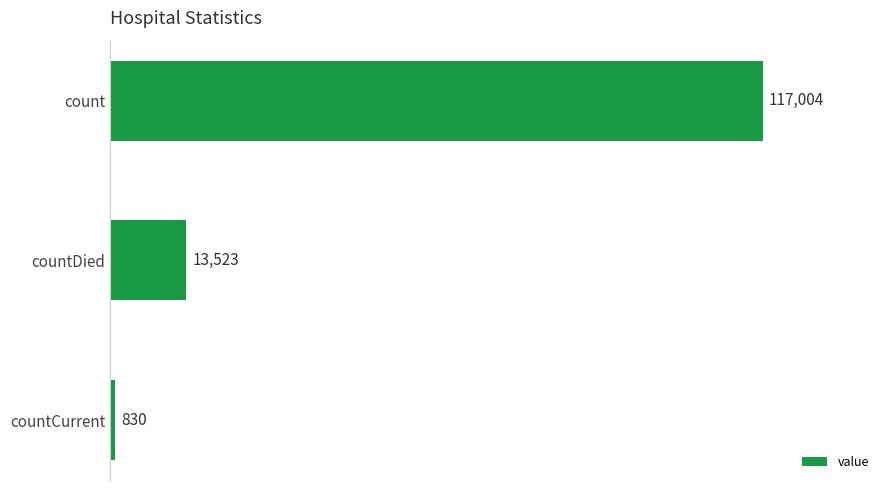

Does the chart contain stacked bars?

No